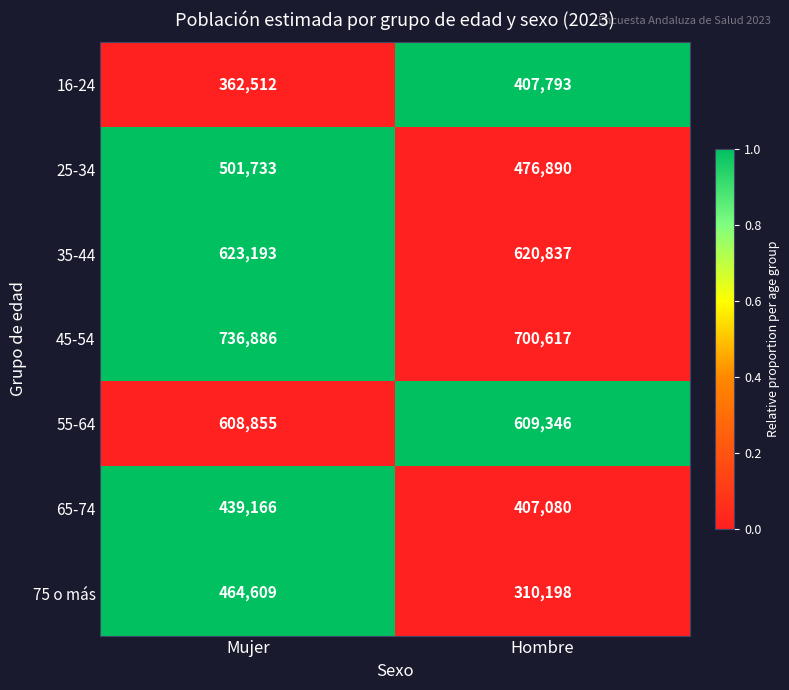

Where is 55-64 nearest to the value 609100?

Mujer